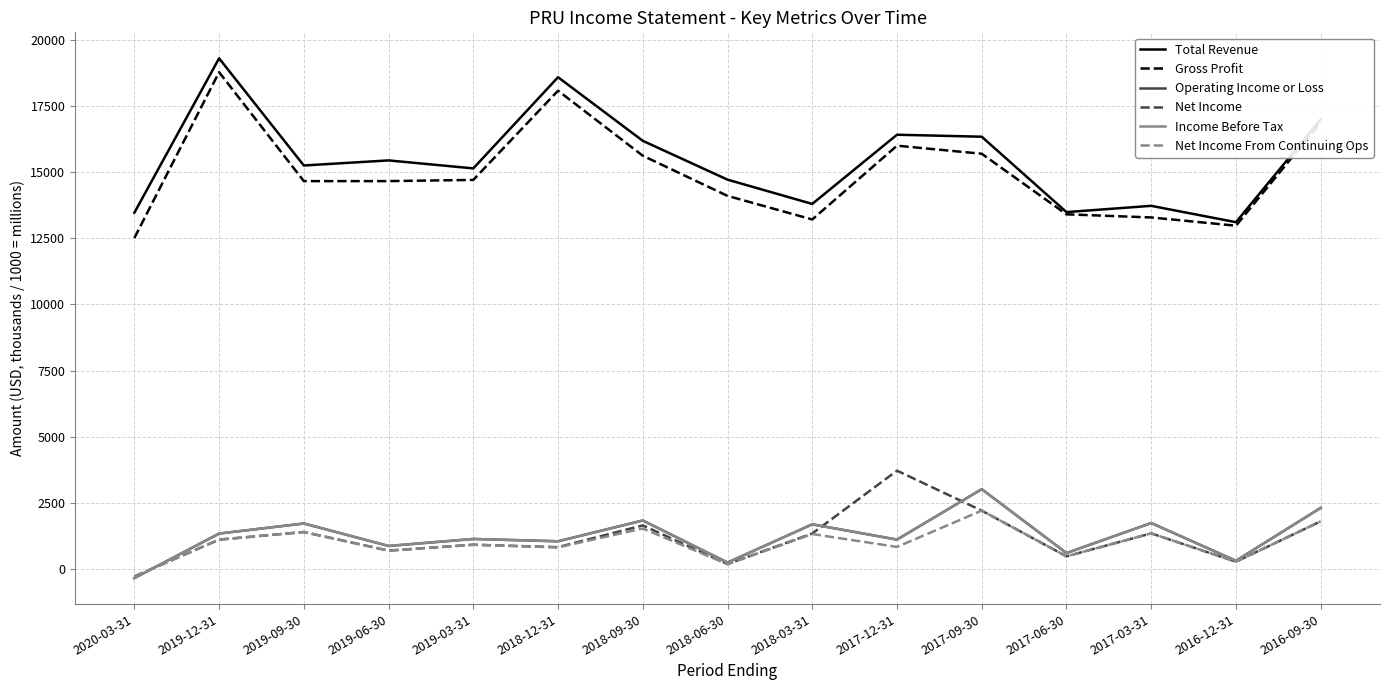

The value of Operating Income or Loss at 2016-12-31 is 197. True or false?

False